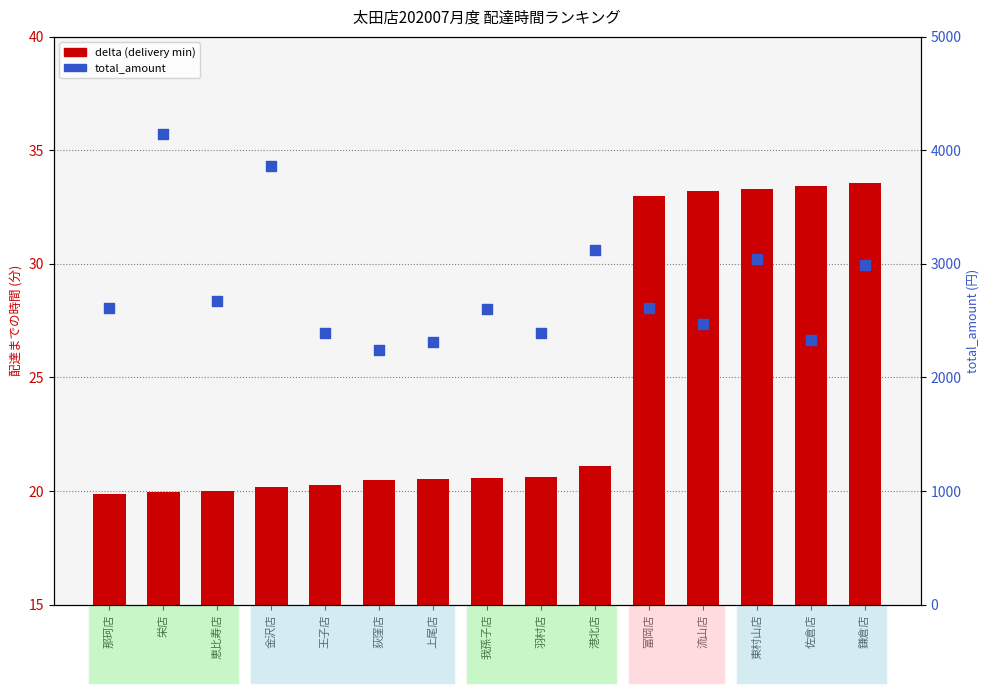

Which series has the largest total across all categories?

total_amount